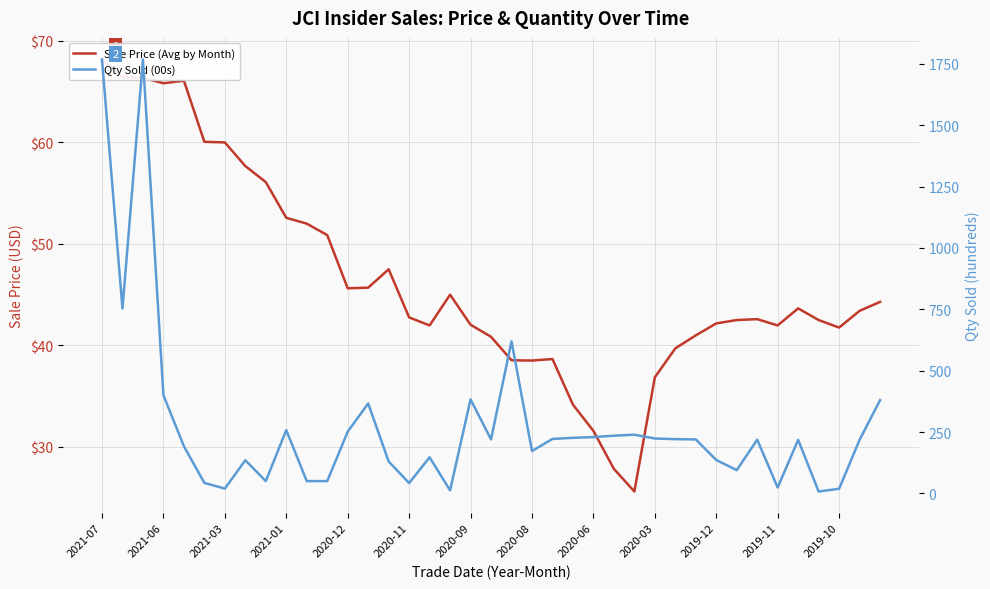

What is the sum of the Qty Sold (00s) values at 33 and 20?

643.4